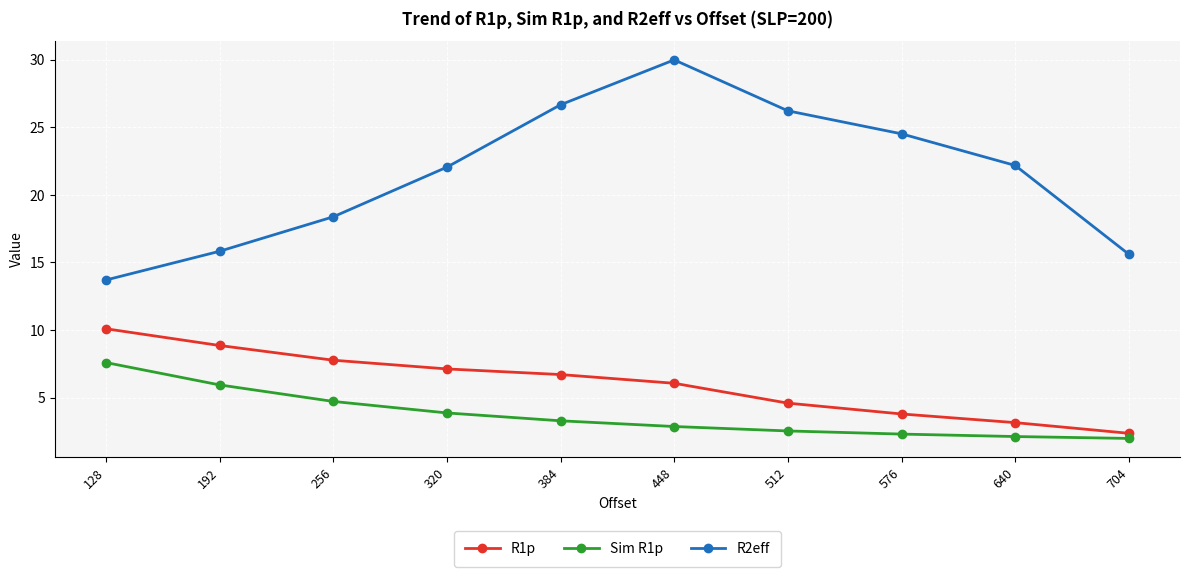

Which category has the lowest value in the R1p series?

704